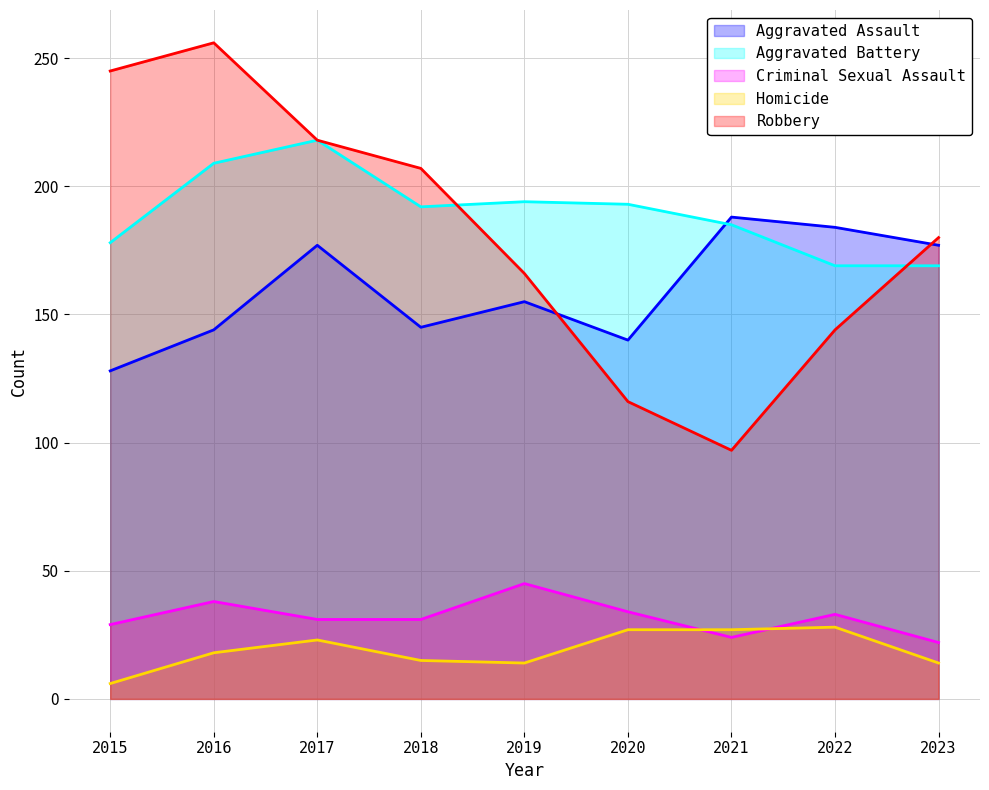

How many lines are shown in the chart?

5